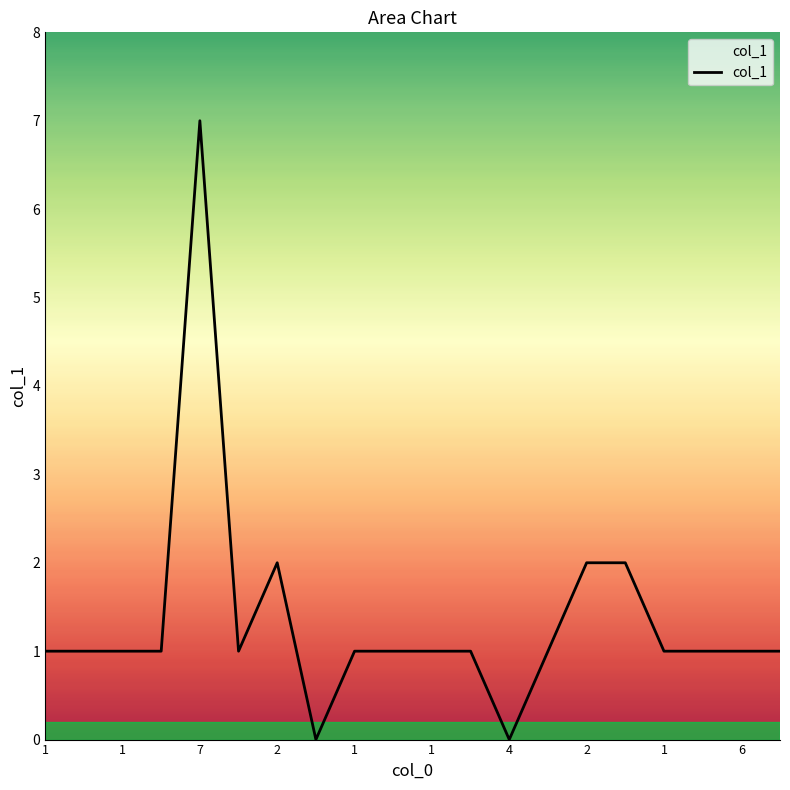

What is the maximum value shown in the chart?

7